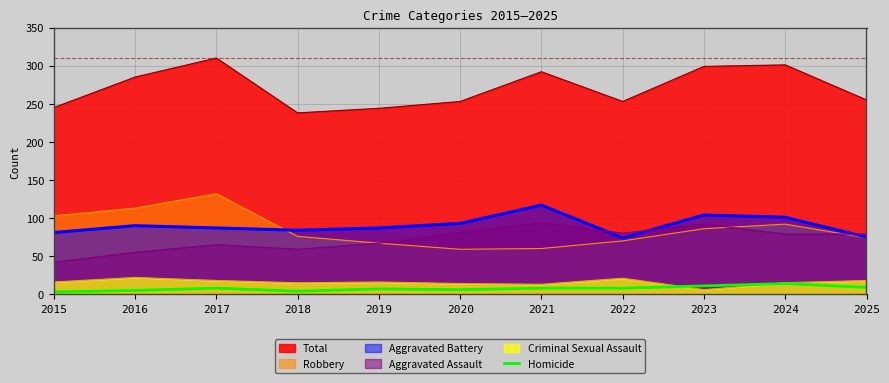

What is the maximum value for Aggravated Assault?

94